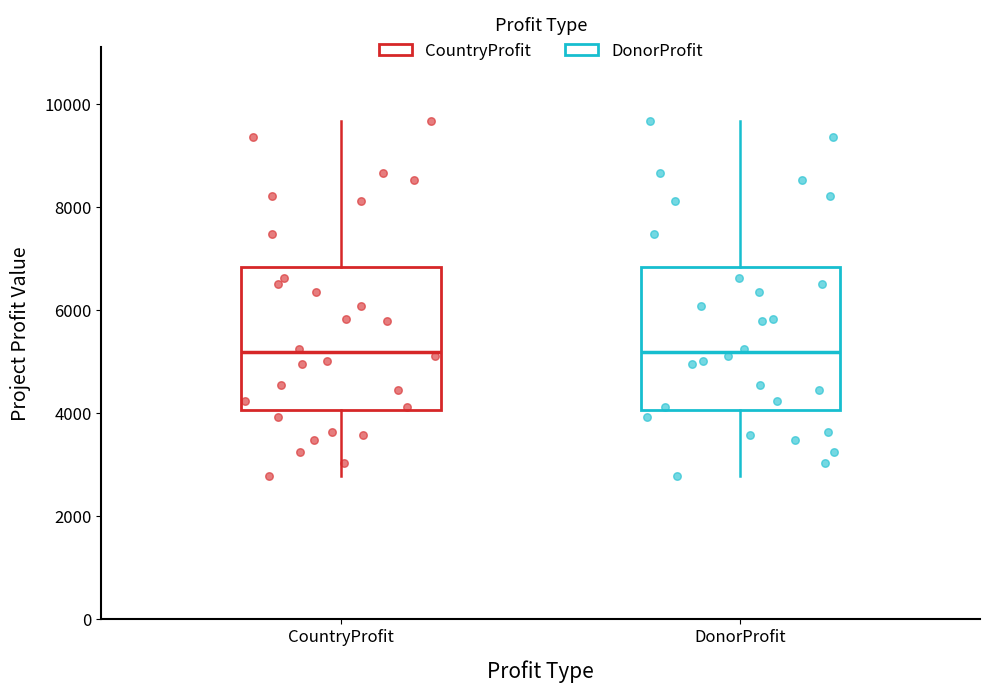

Where does the median line of the box for DonorProfit sit on the y-axis? The values are not printed on the chart, so give them approximately, as read against the axis.

5200